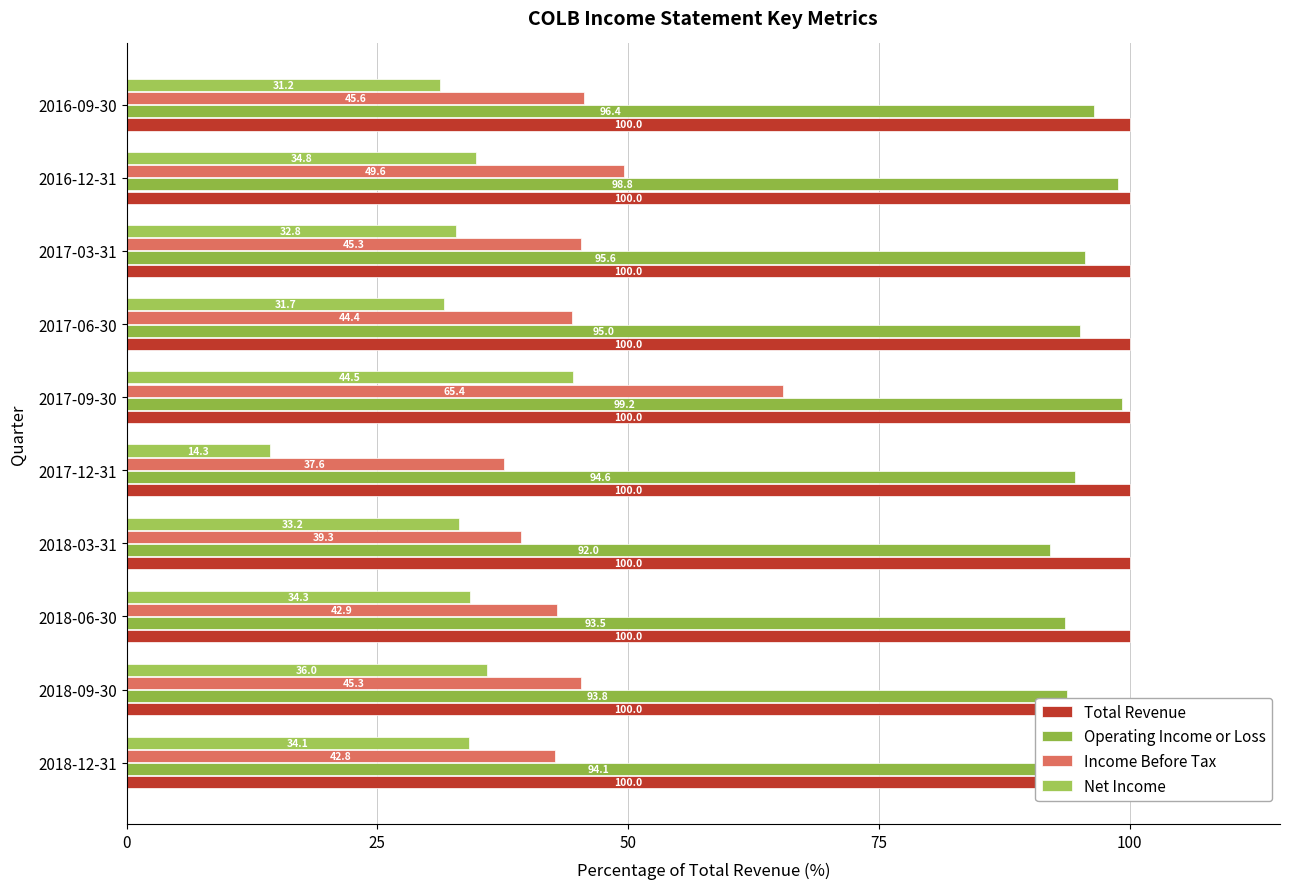

How many series are shown in this chart?

4